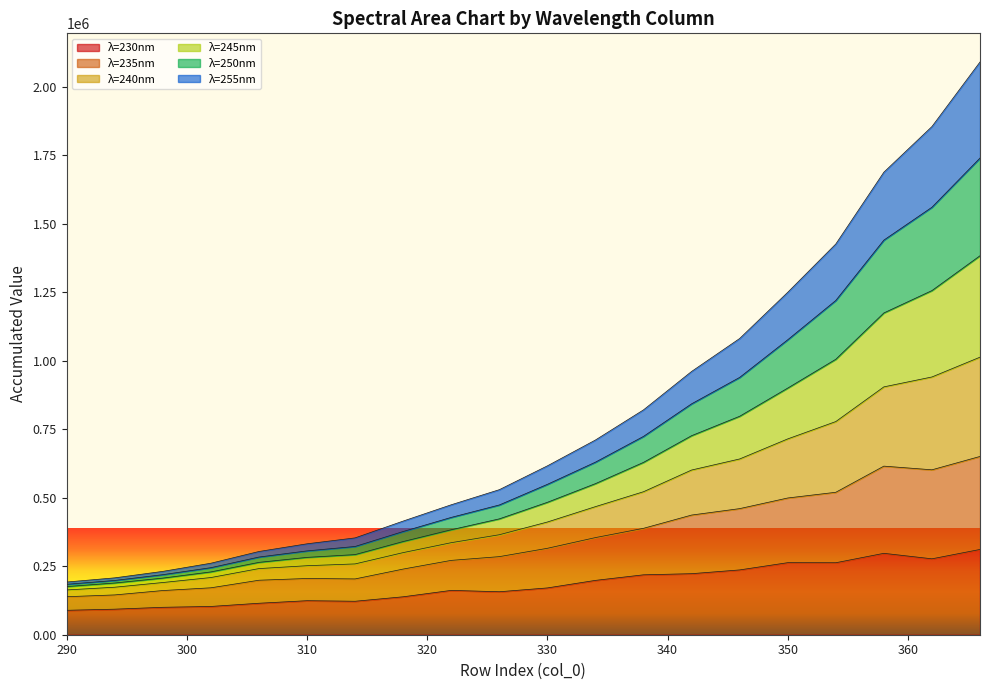

True or false: 245 and 230 intersect in this chart.

False